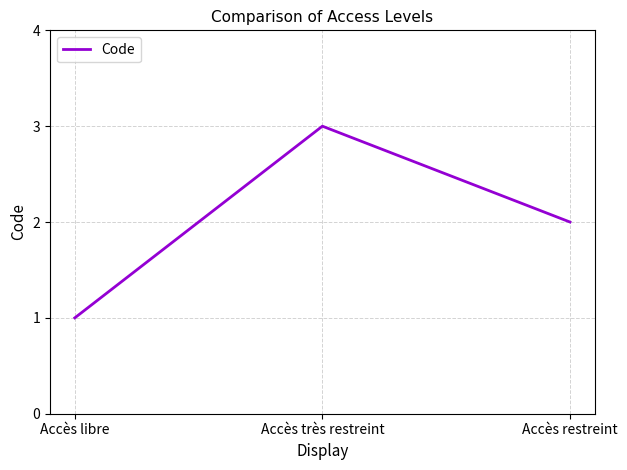

Approximately how many times larger is the value at Accès libre compared to Accès restreint?

0.5